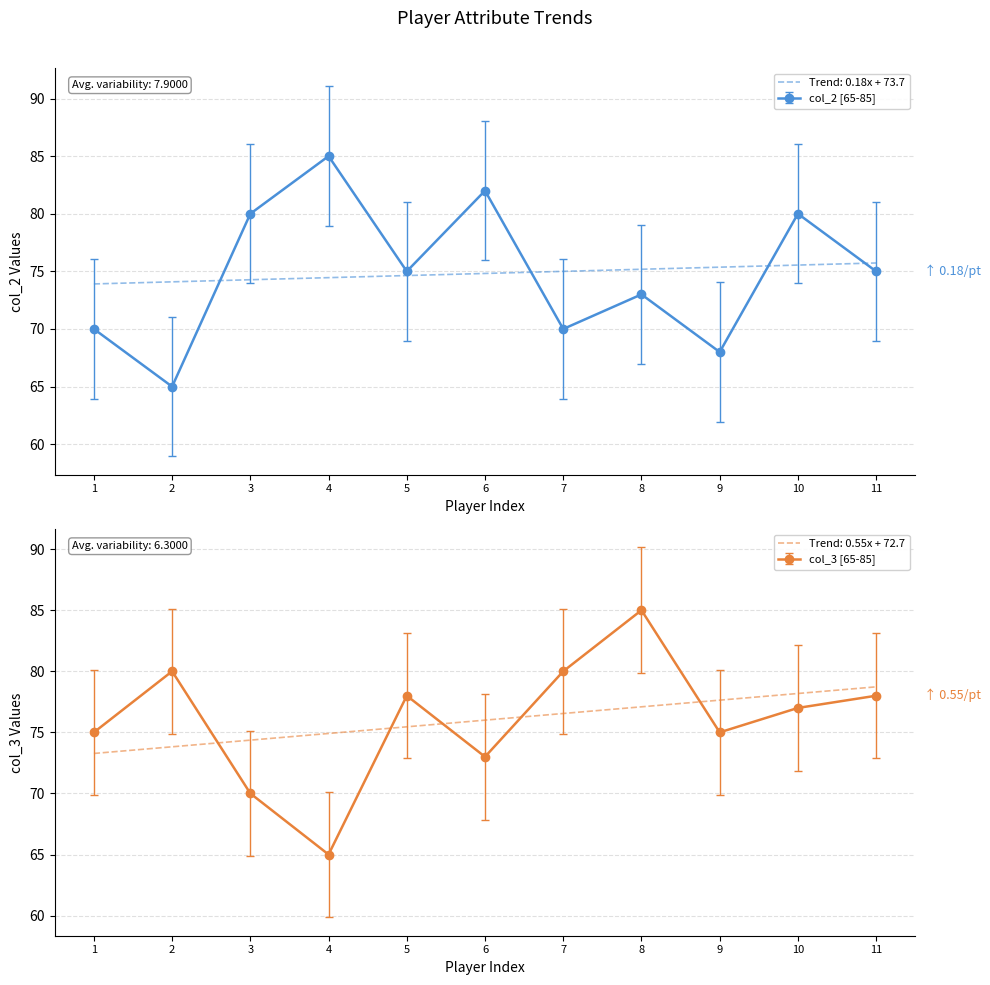

What is the minimum value shown in the chart?

65